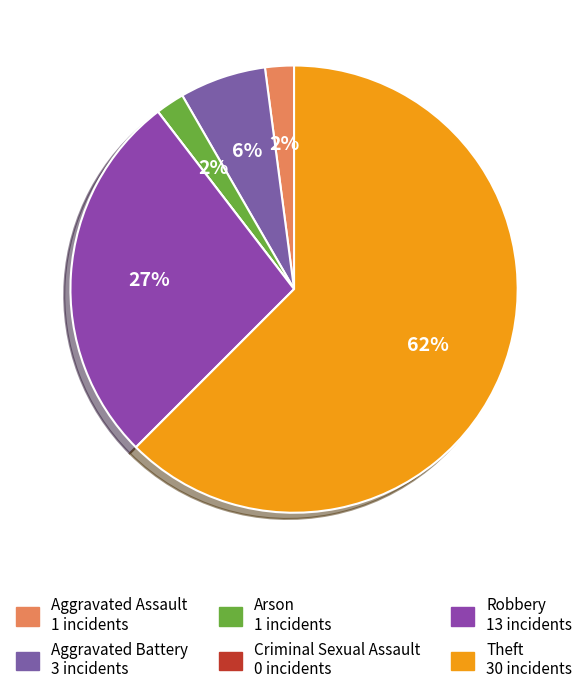

Rank the categories by value from highest to lowest.

Theft, Robbery, Aggravated Battery, Aggravated Assault, Arson, Criminal Sexual Assault